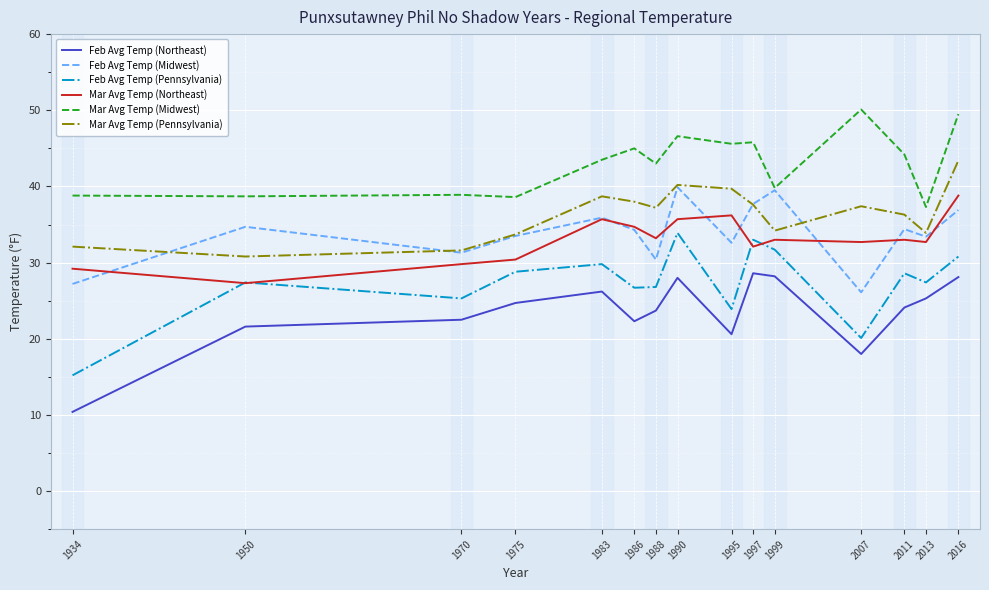

What is the difference between the maximum and minimum values in the Feb Avg Temp (Northeast) series?

18.2